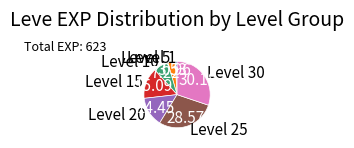

Which slice is the largest?

Level 30